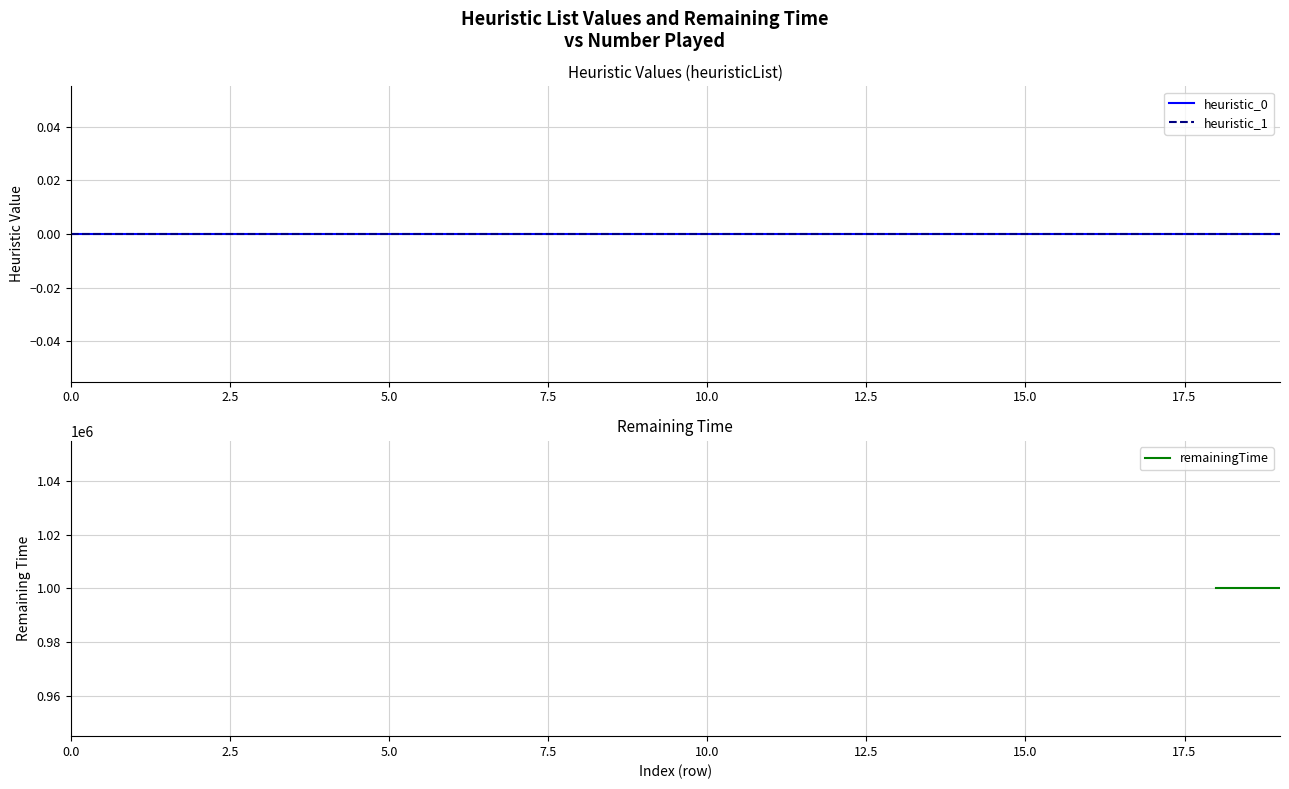

True or false: heuristic_0 and remainingTime intersect in this chart.

False